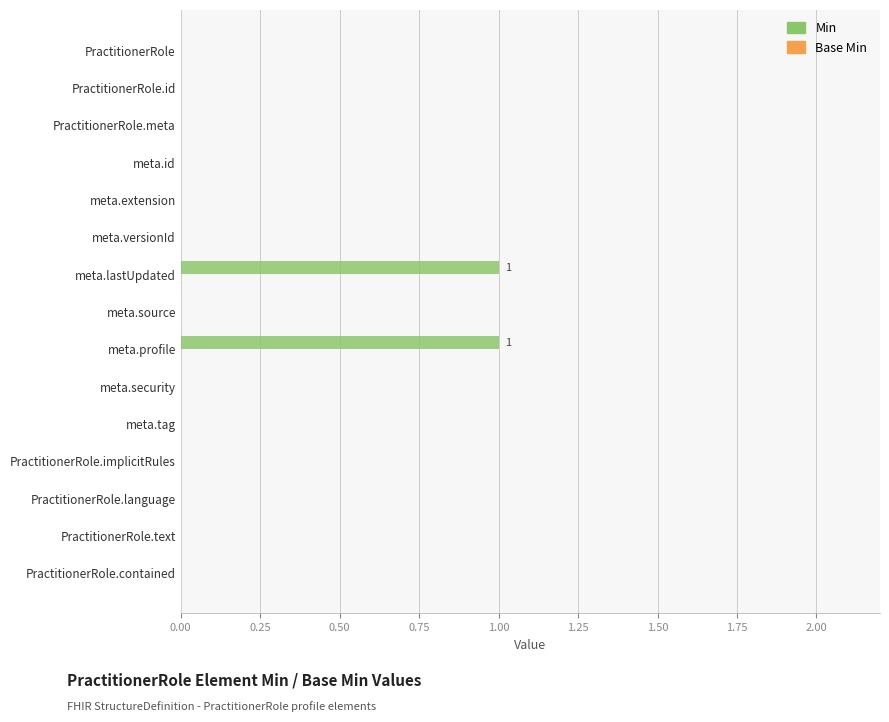

Count the number of categories in the chart.

15